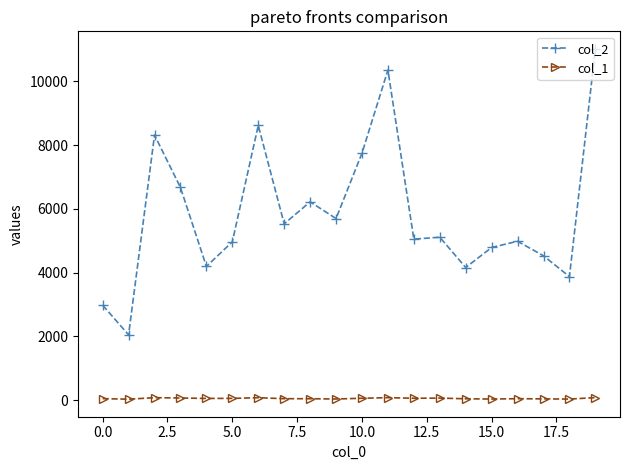

What is the value of the col_1 point at the 4th from the left?

65